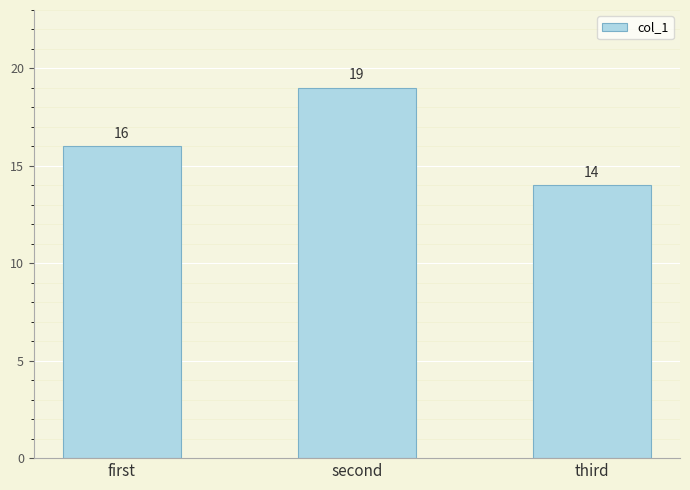

Count the values in the range 14 to 19.

3